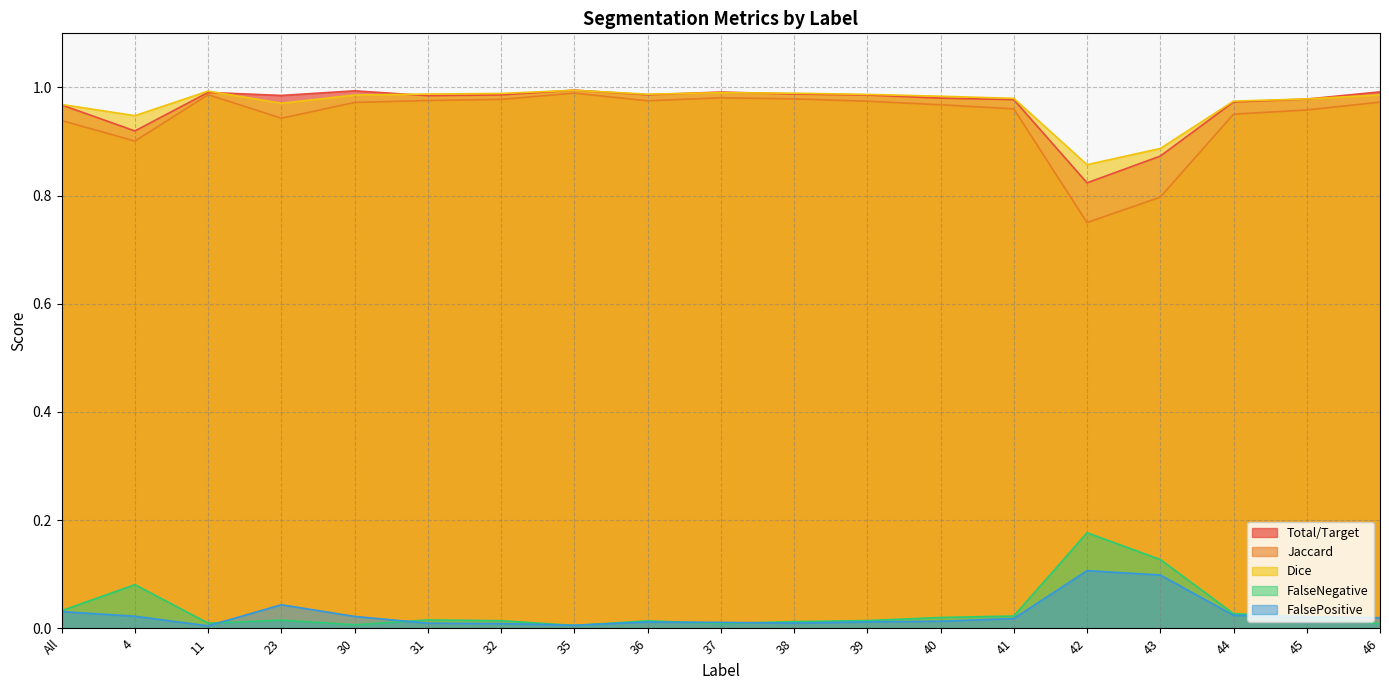

List the series in order of their peak value, highest first.

Total/Target, Dice, Jaccard, FalseNegative, FalsePositive